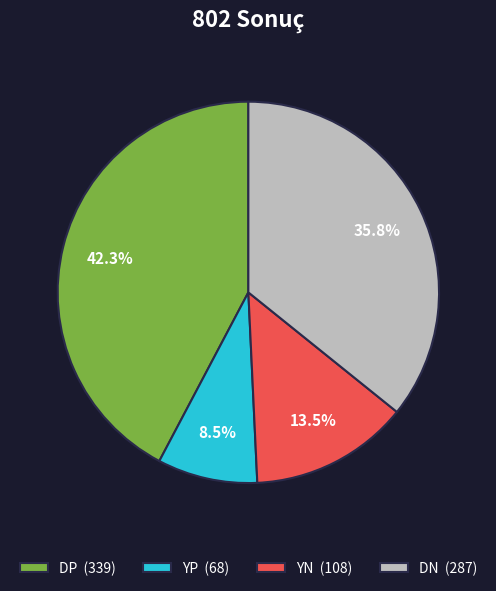

Does YP account for over 50% of the chart?

No